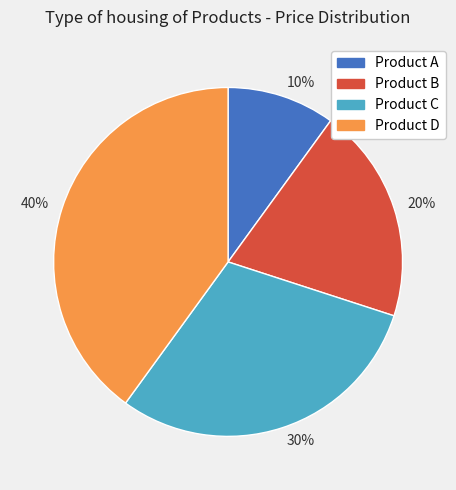

Does any single category account for the majority?

No